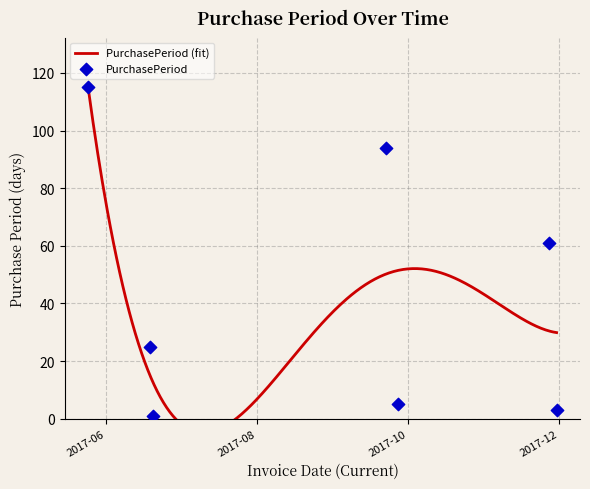

What is the change in value from 2017-05-25 to 2017-06-20?

-114